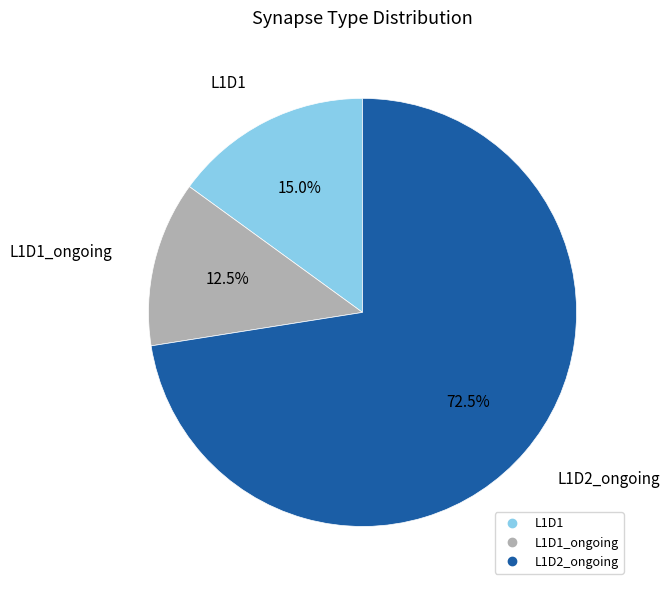

Is there a majority slice in this chart?

Yes